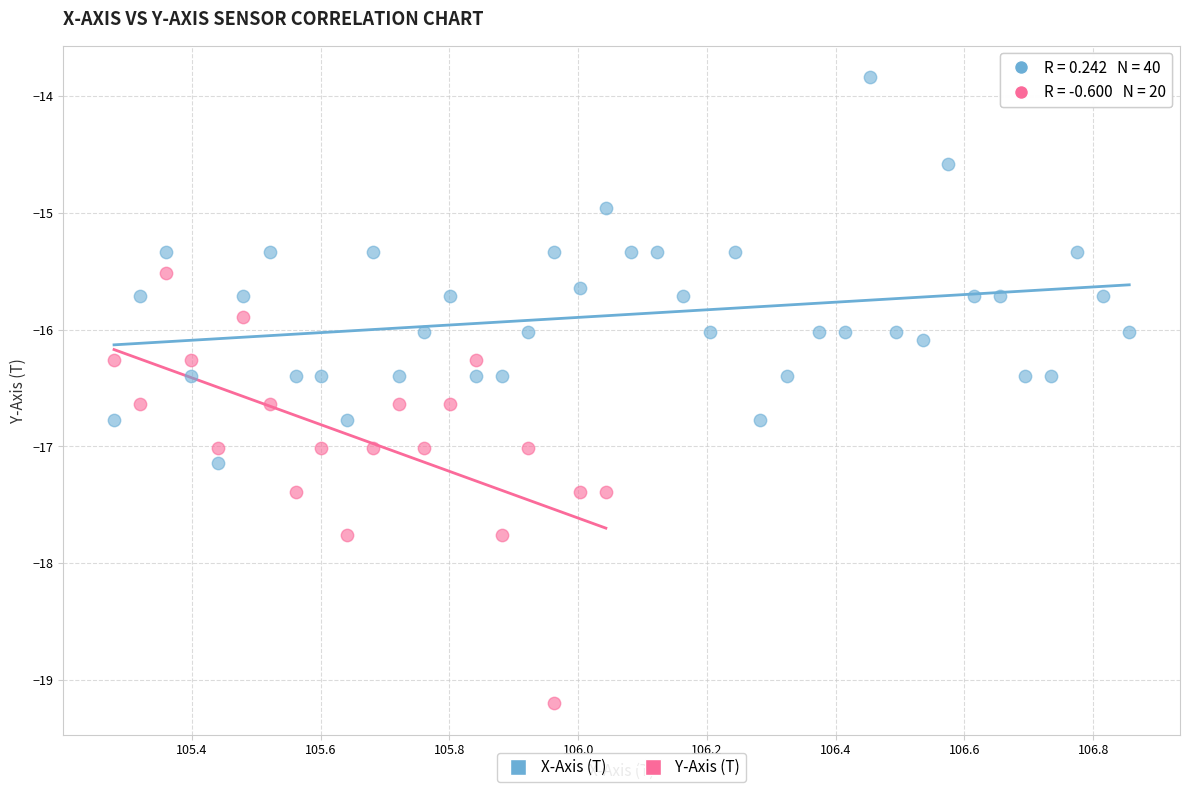

Which series reaches the maximum Y coordinate?

X-Axis (T)